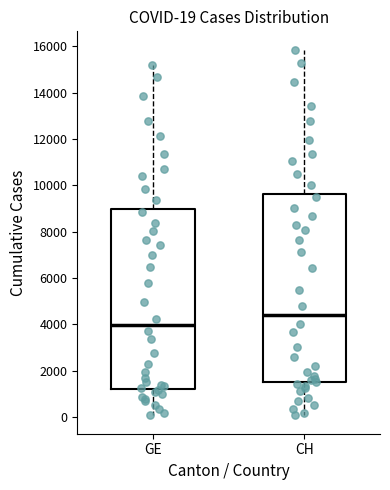

Which box has the lowest median line?

GE